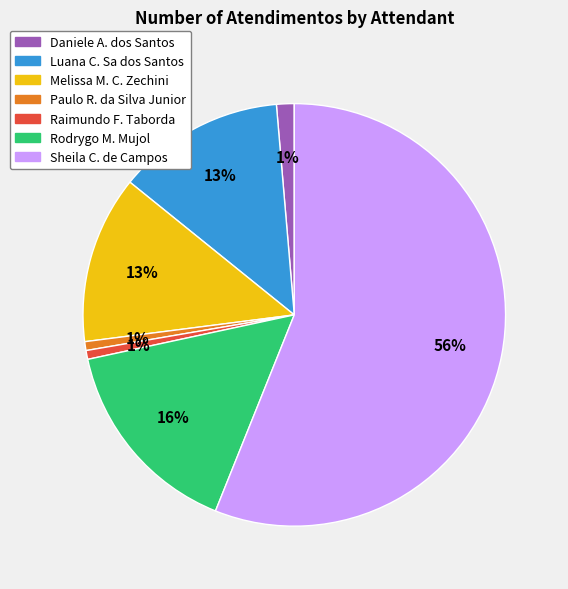

To the nearest percent, what is the average slice percentage?

14%